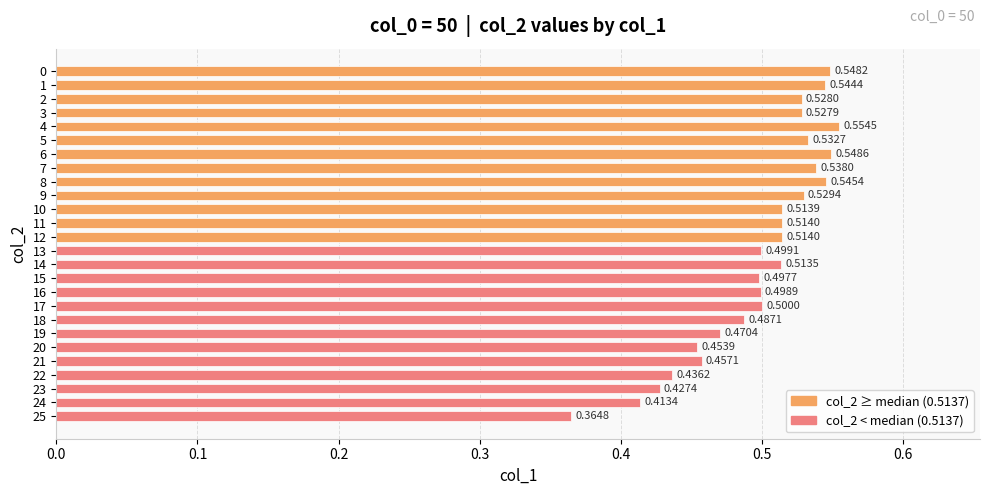

True or false: the data shows 0.5 at 17.

True